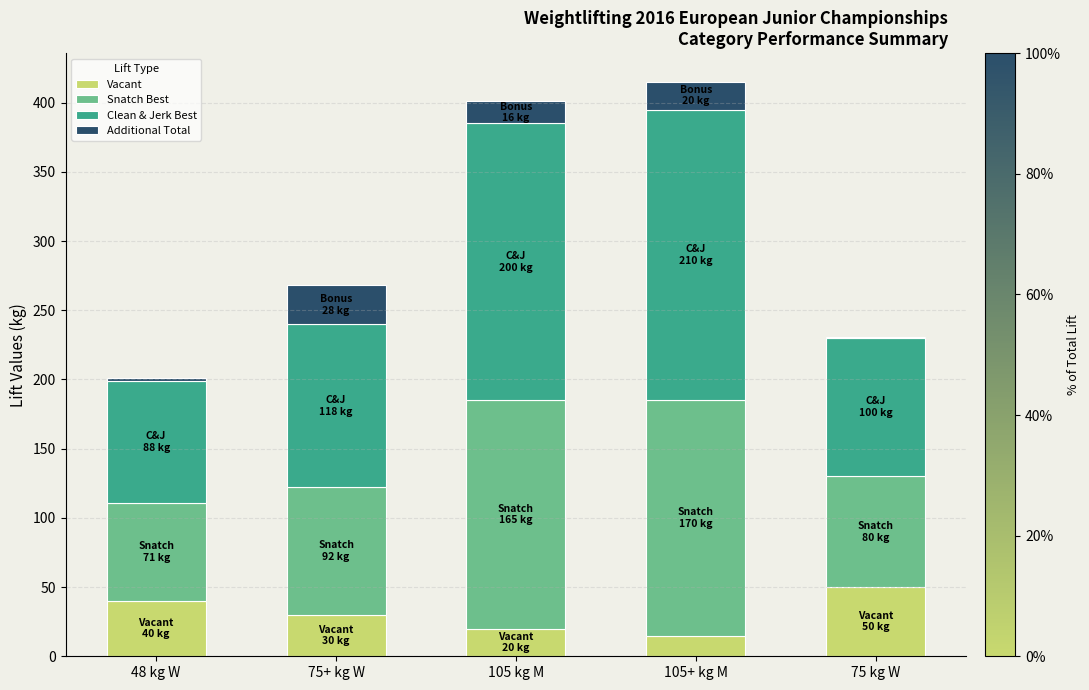

The value of Vacant at 48 kg W is 61. True or false?

False